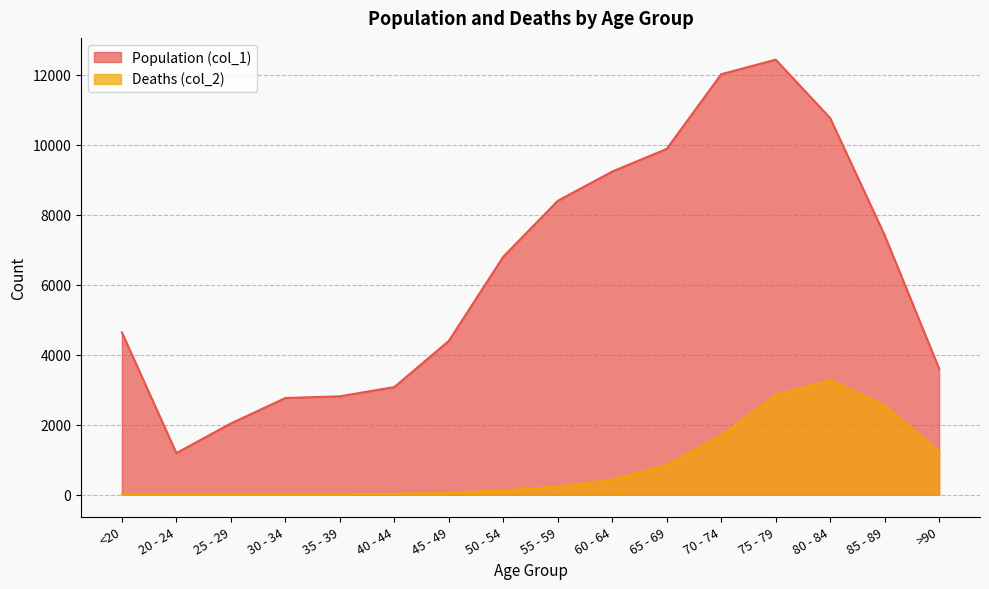

True or false: Population (col_1) and Deaths (col_2) intersect in this chart.

False